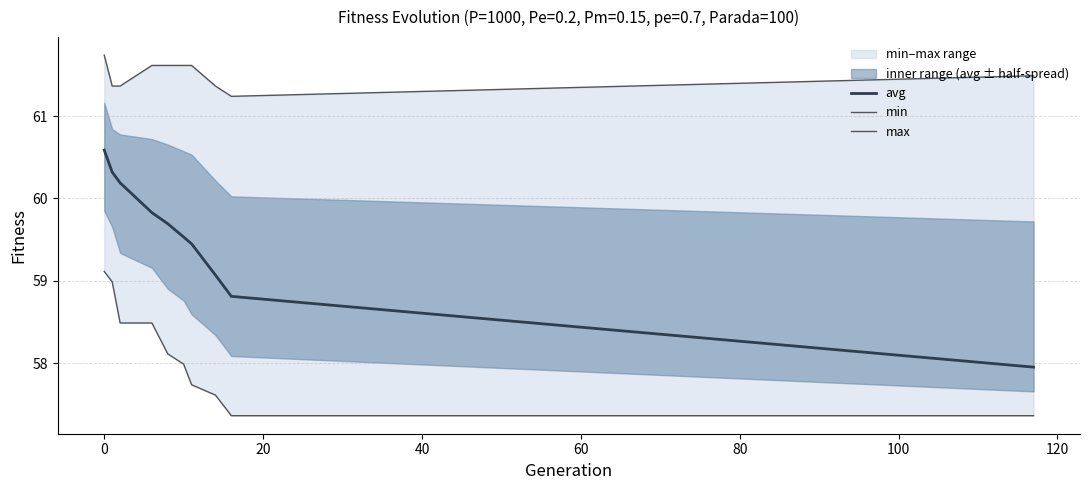

What is the greatest value displayed?

61.7